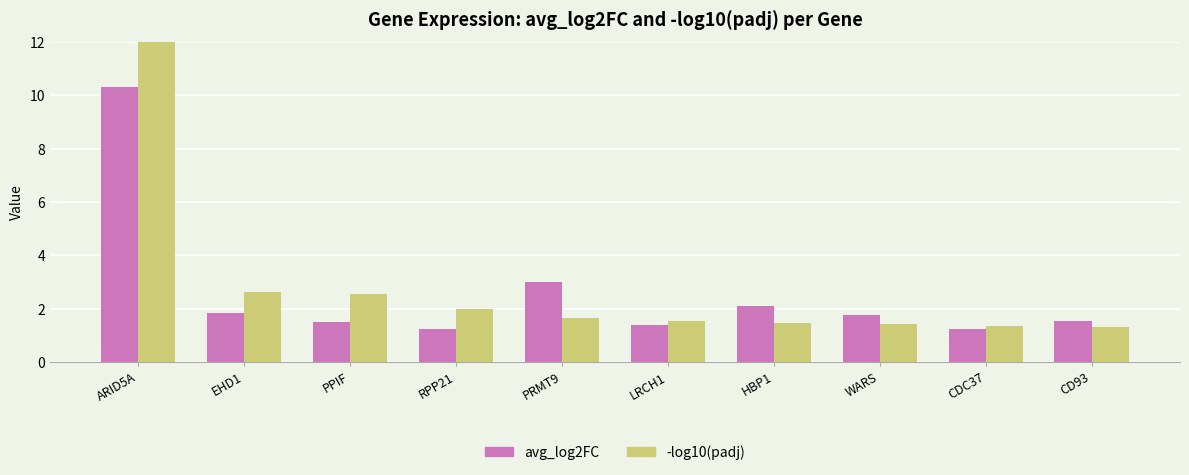

Between EHD1 and CDC37, which series saw the biggest shift?

-log10(padj)